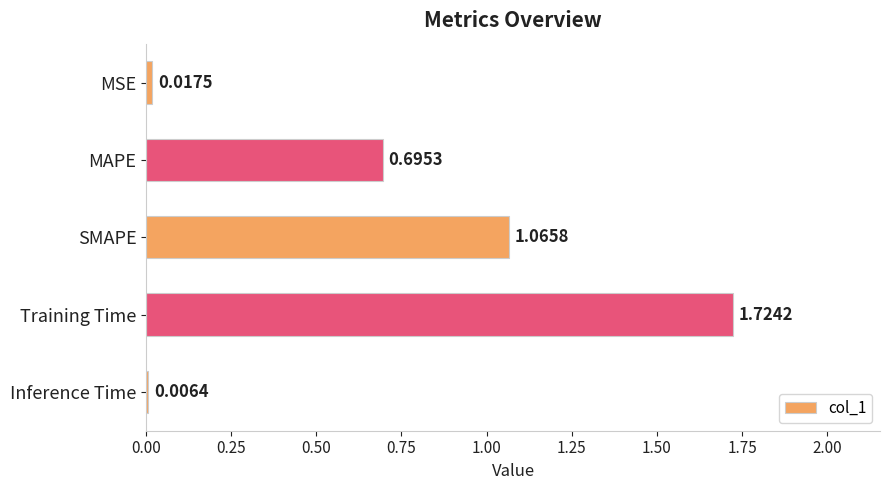

What is the sum of all values?

3.5